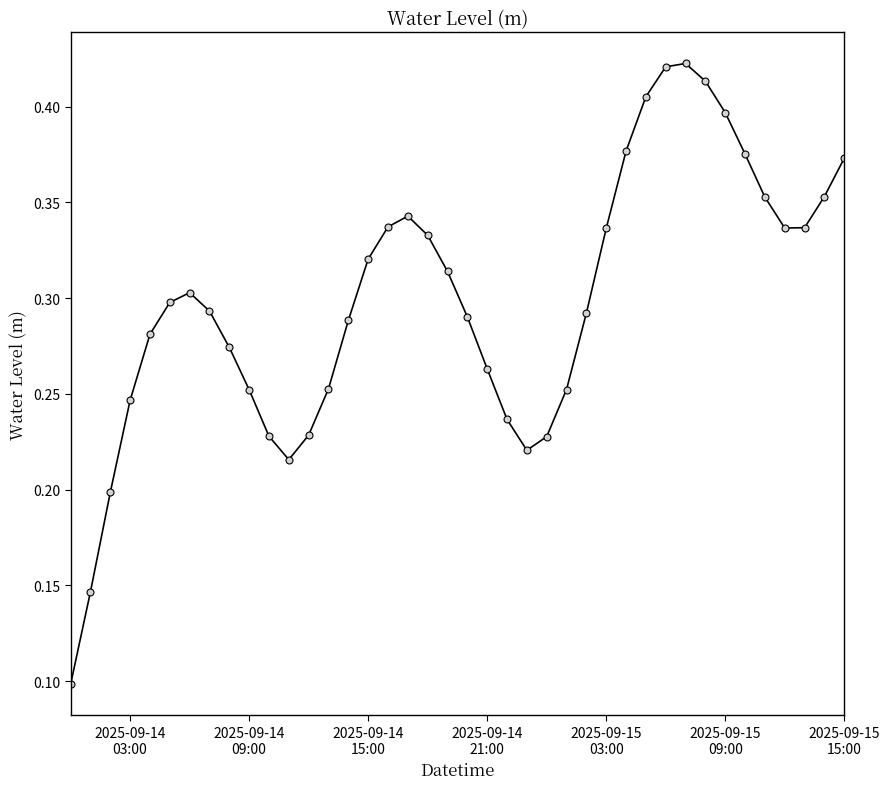

How many interior local valleys (lower than both neighbors) does the data have?

3